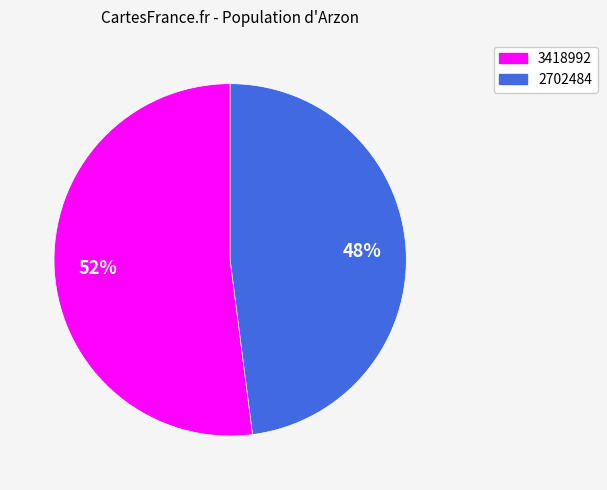

Is it true that 2702484 is 48% of the pie?

True